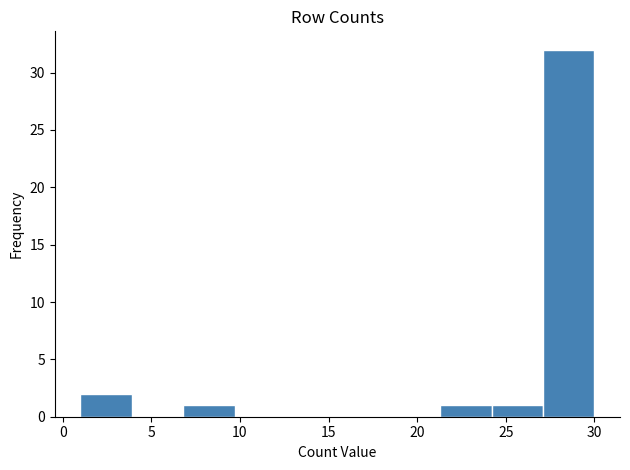

What is the height of the bar covering 1.0 to 3.9 on the x-axis? Neither the bar edges nor the heights are printed on the chart, so give them approximately, as read against the axes.

2